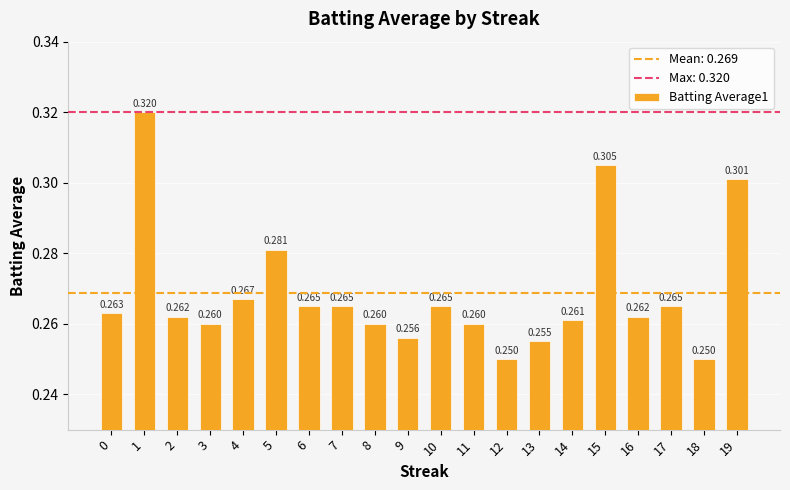

Where is the data nearest to the value 0?

12